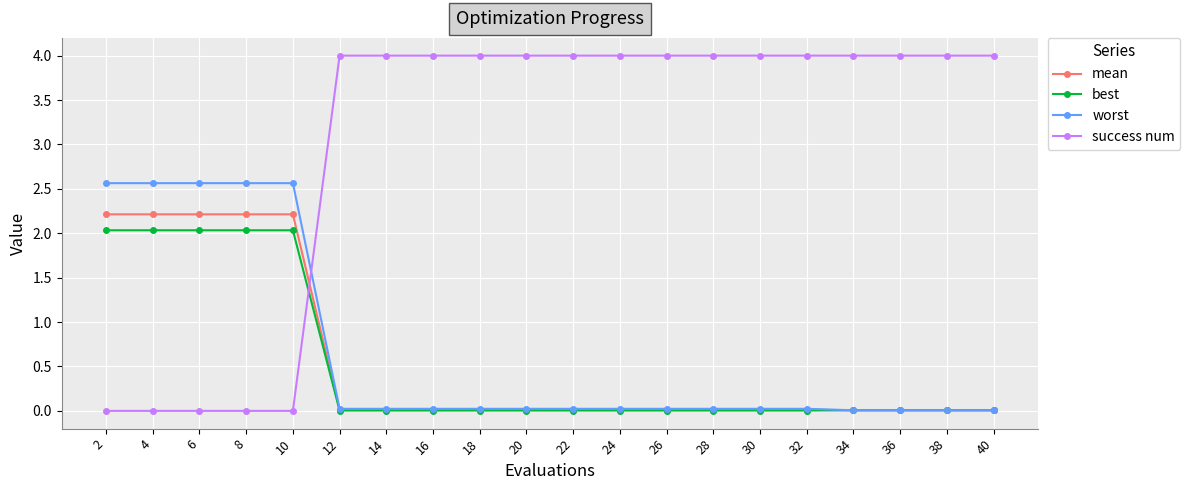

What is the highest value of the mean series?

2.2